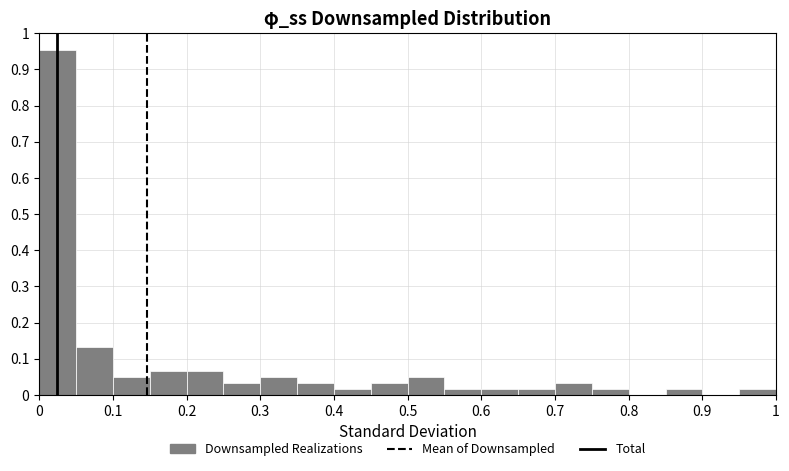

How tall is the bar that spans 0.00 to 0.05 on the x-axis? Neither the bar edges nor the heights are printed on the chart, so give them approximately, as read against the axes.

0.95